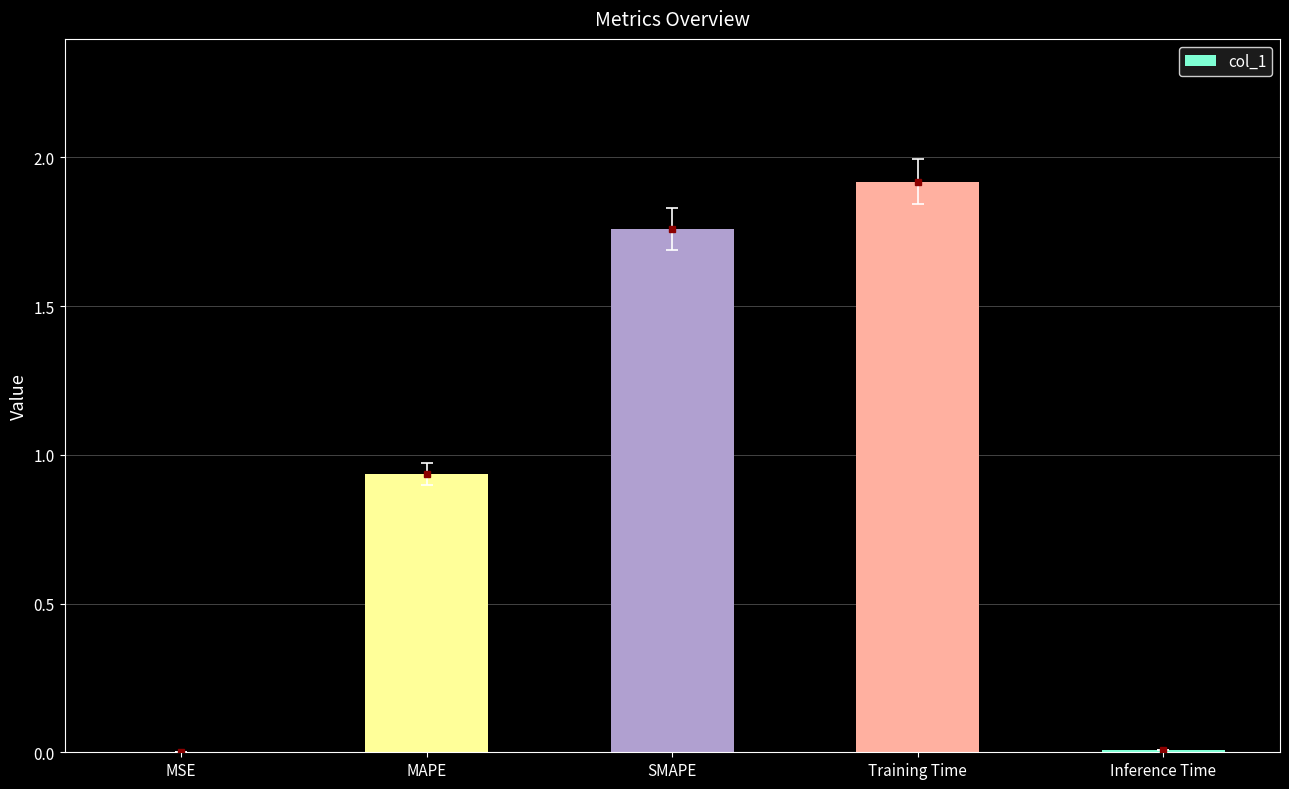

How many series are shown in this chart?

1